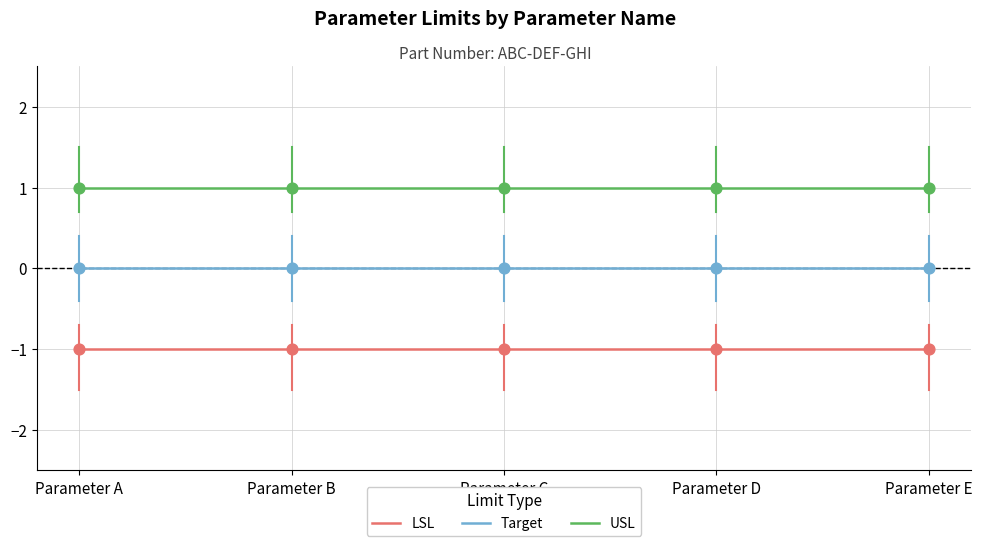

Which series has the largest total across all categories?

USL